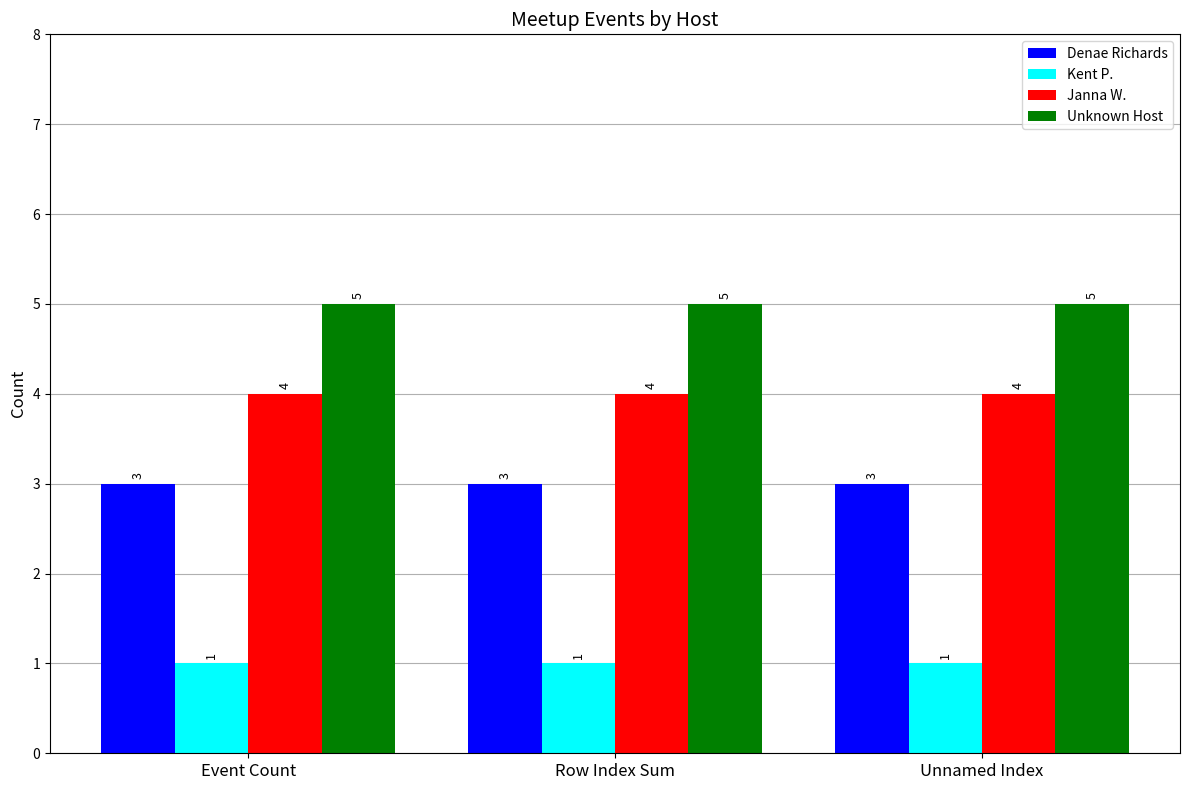

True or false: Janna W. has a value of 7 at Event Count.

False